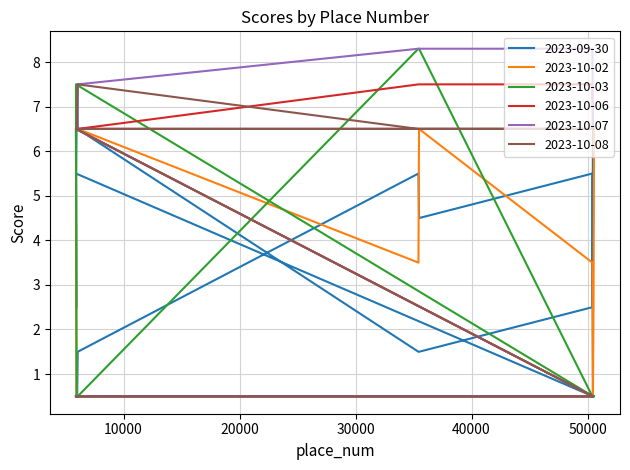

Is this an area chart (filled region under the line)?

No